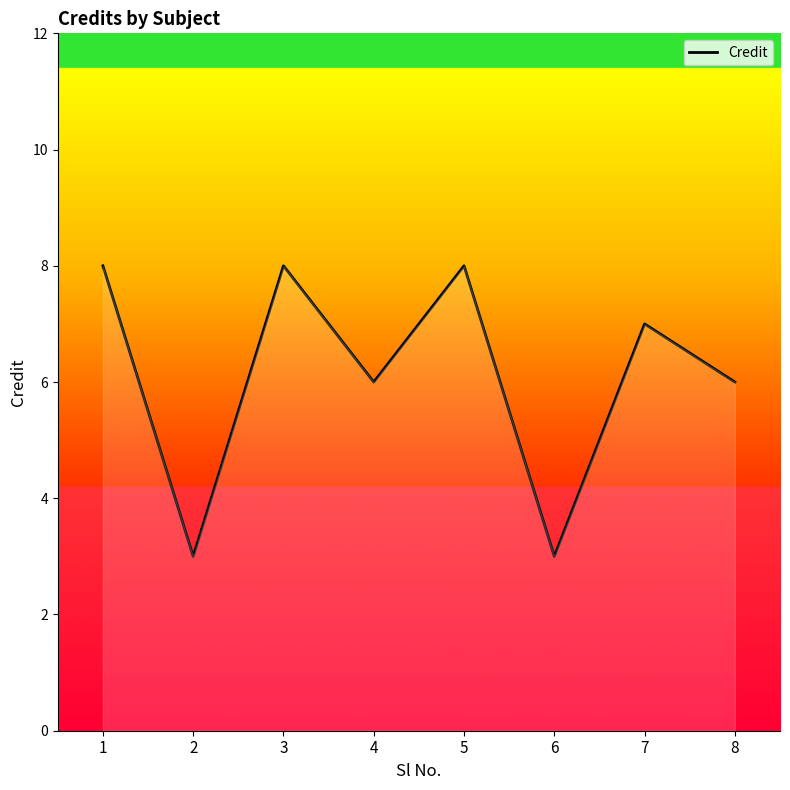

Where is the first local minimum?

2